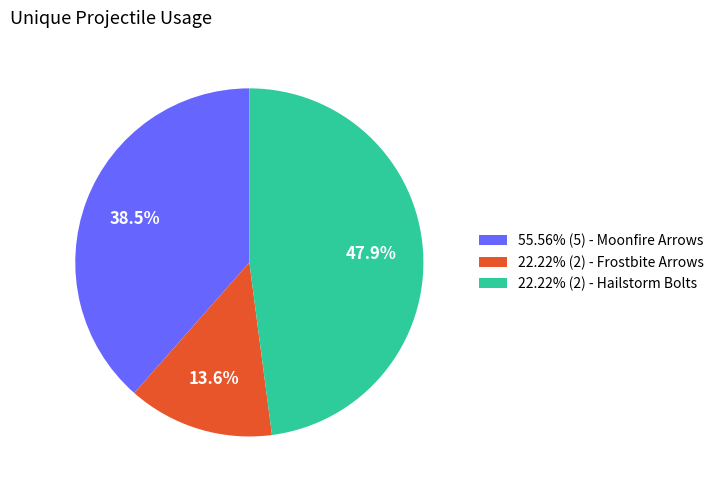

Is there a majority slice in this chart?

No